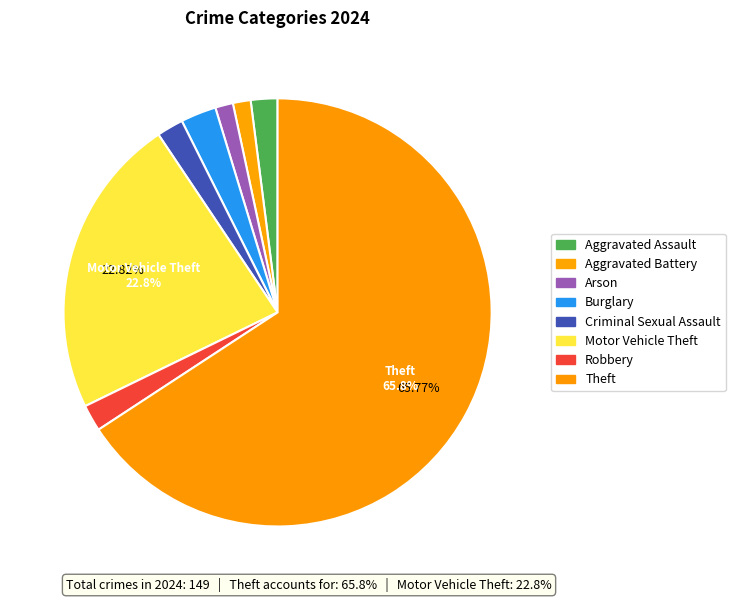

To the nearest percent, what is the combined percentage of Criminal Sexual Assault and Arson?

3%